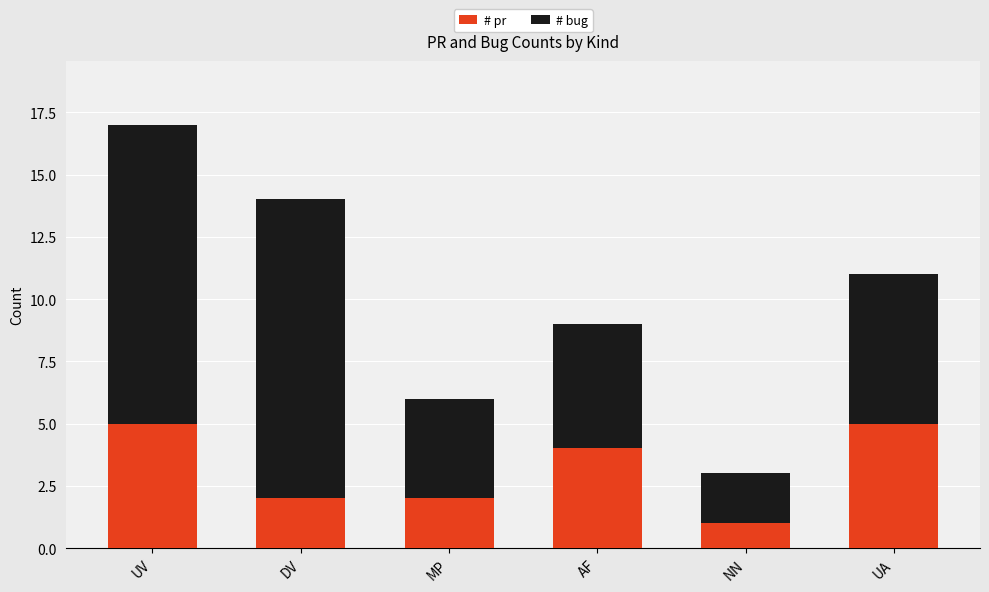

What is the approximate value of # pr at AF?

4